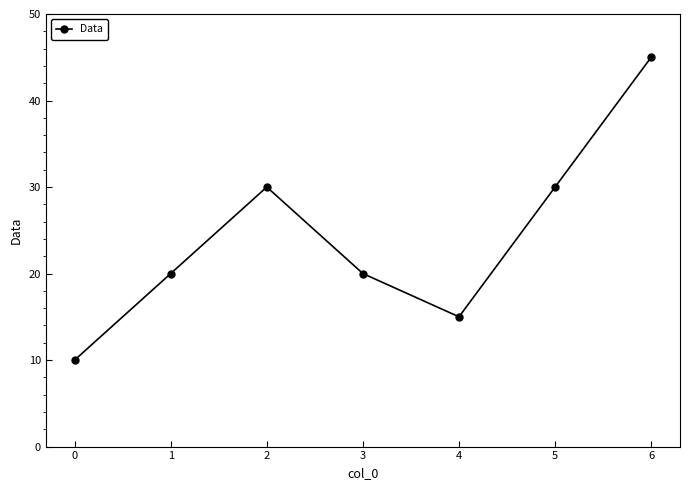

What is the smallest value displayed?

10